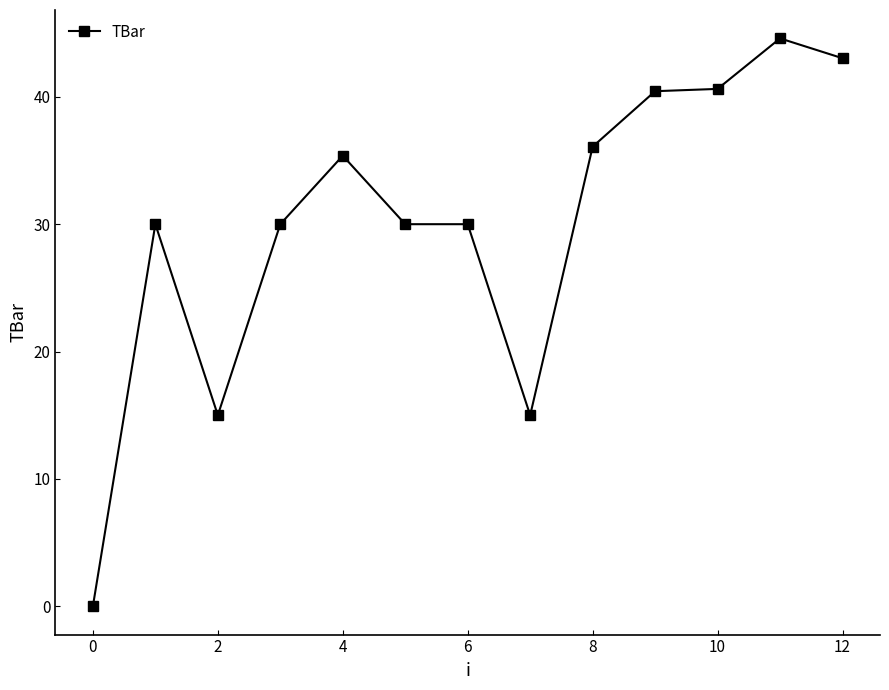

How many positive values are there?

12